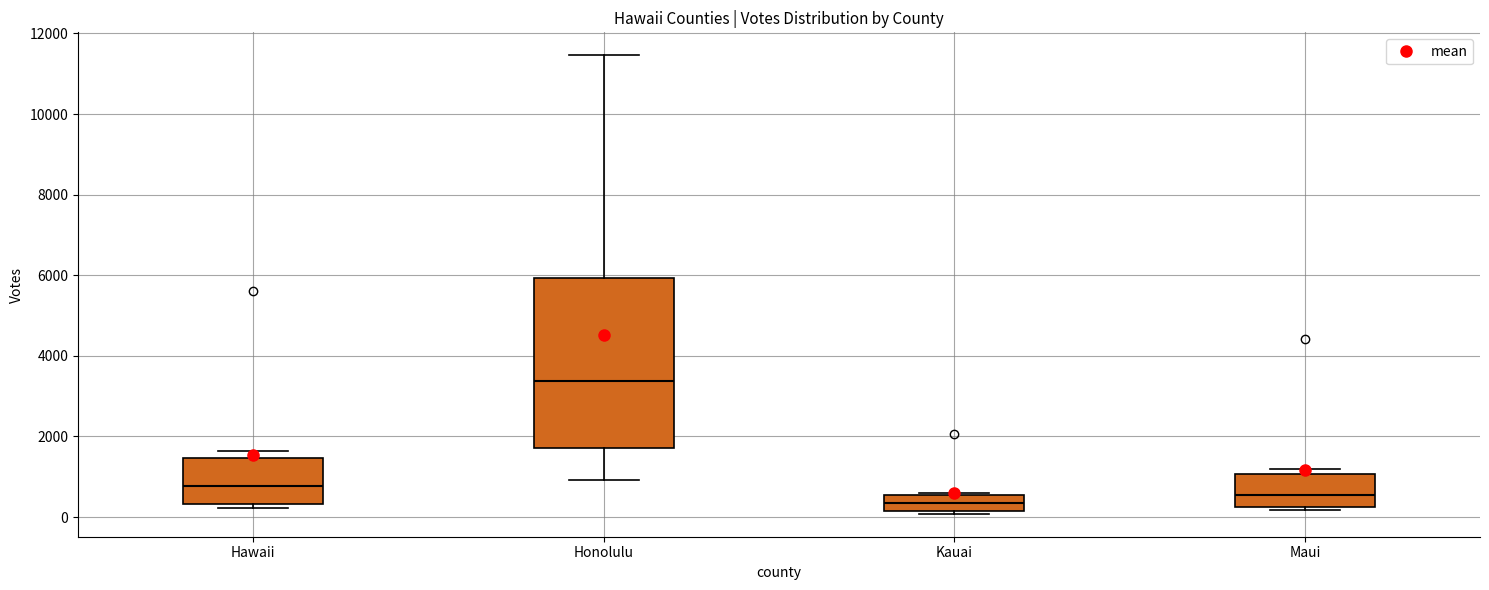

Where is the lower edge of the box for Kauai on the y-axis? The values are not printed on the chart, so give them approximately, as read against the axis.

200